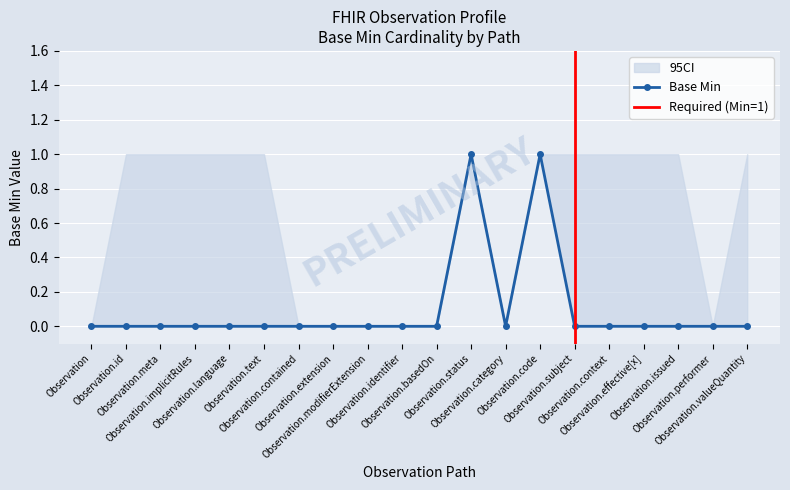

At which category does the chart reach its minimum across all series?

Observation